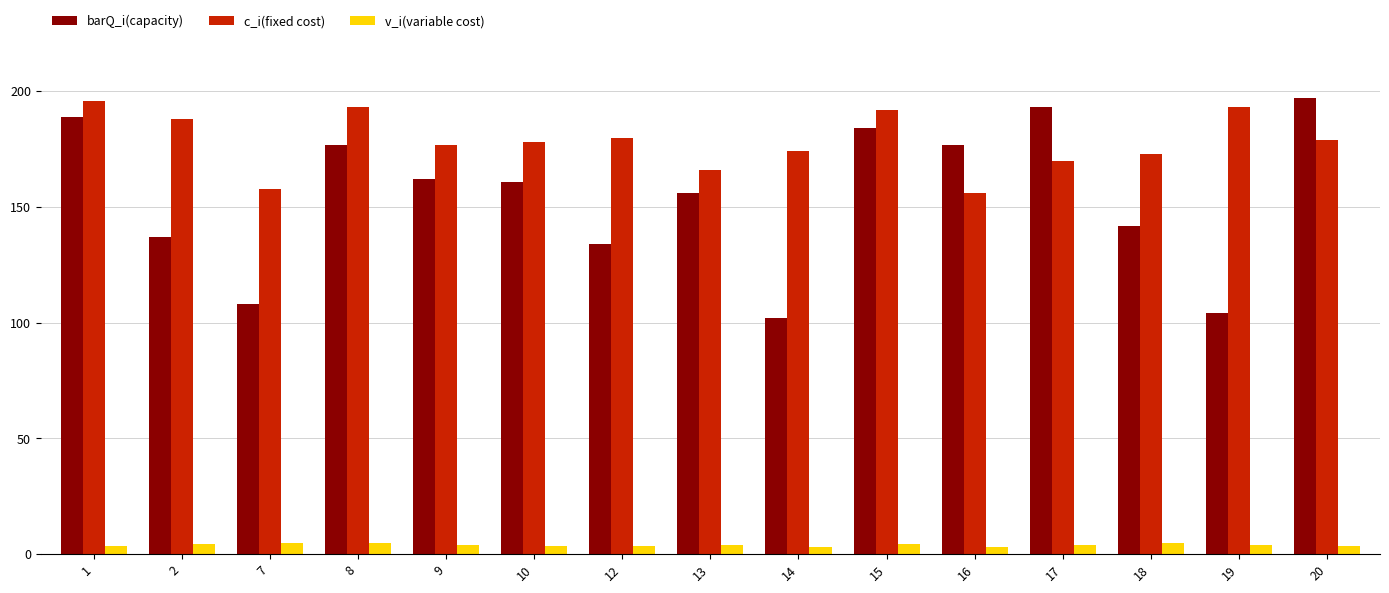

Is the value of barQ_i(capacity) at 7 greater than the value of v_i(variable cost) at 19?

Yes